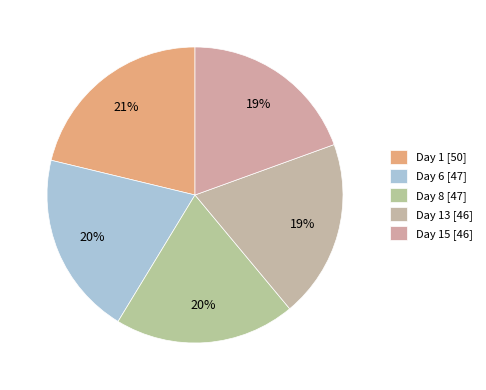

Count the number of slices in the pie.

5